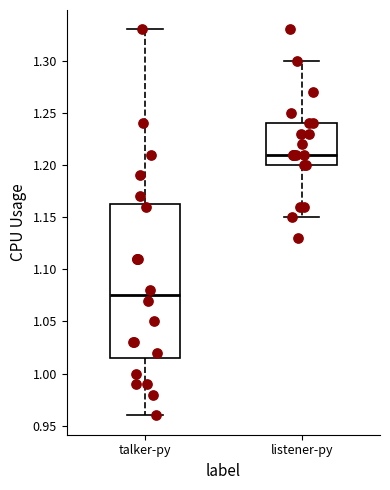

Reading left to right, read every box against the y-axis: the position of its median line, the range the box covers, and the ends of its whiskers. The values are not printed on the chart, so give them approximately, as read against the axis.

talker-py: median 1.075, box 1.015 to 1.165, whiskers 0.960 to 1.330
listener-py: median 1.210, box 1.200 to 1.240, whiskers 1.150 to 1.300